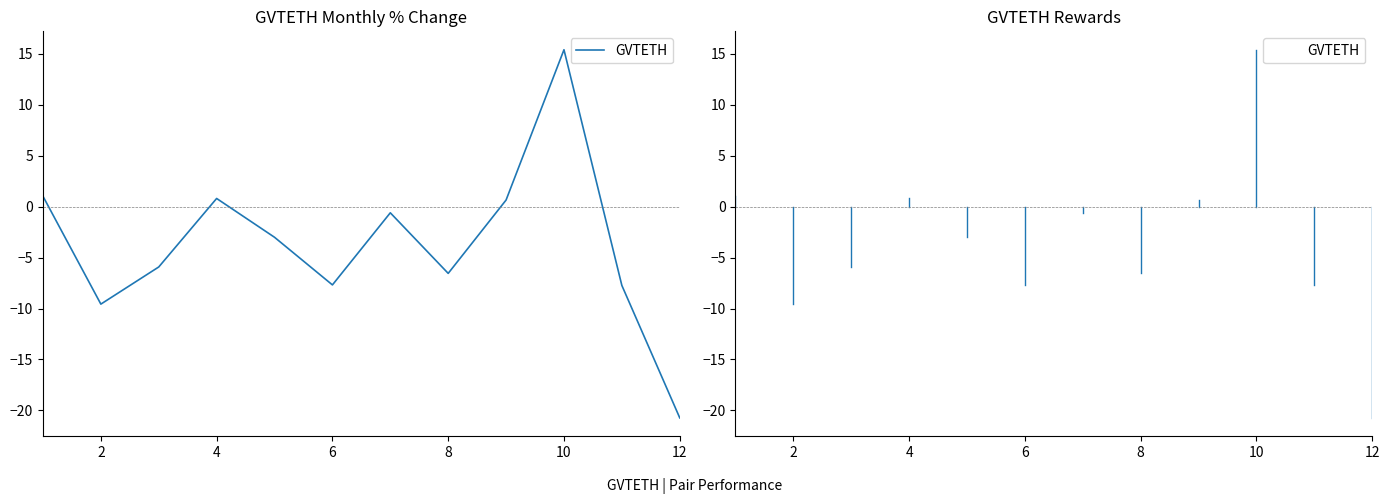

How many data points are above -3?

5